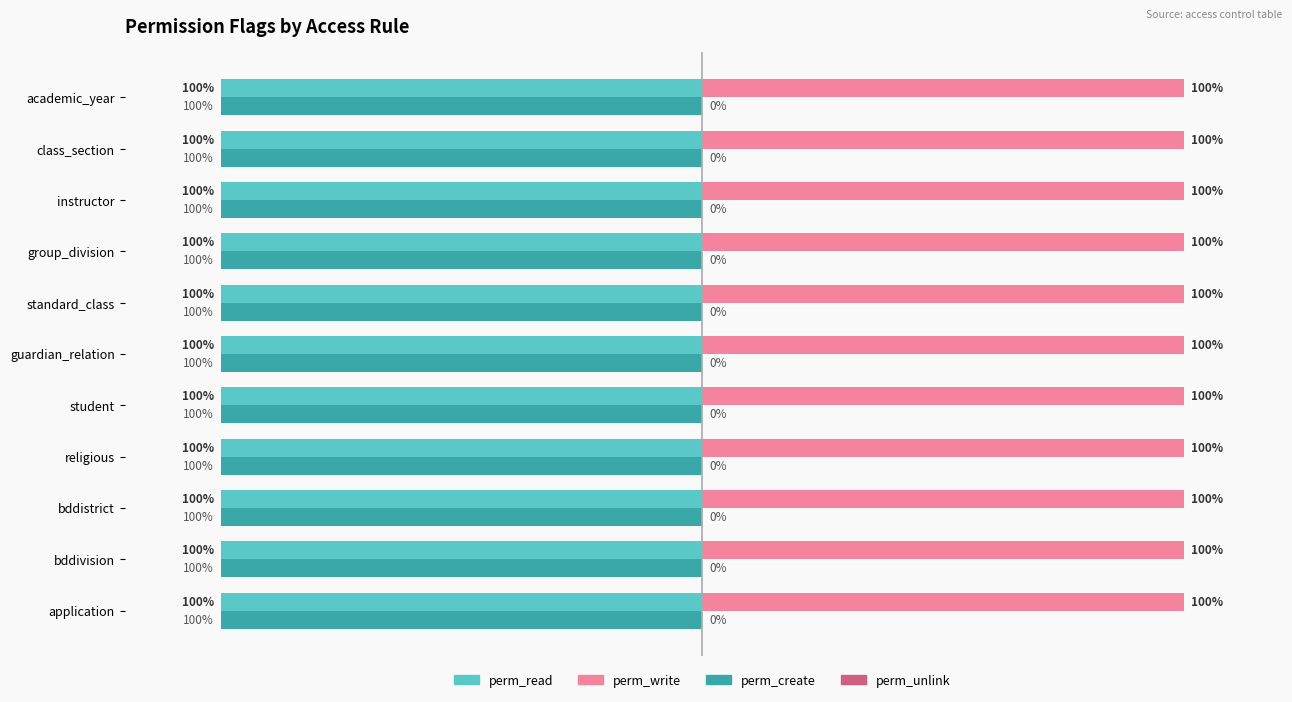

Where is perm_read nearest to the value -100?

application